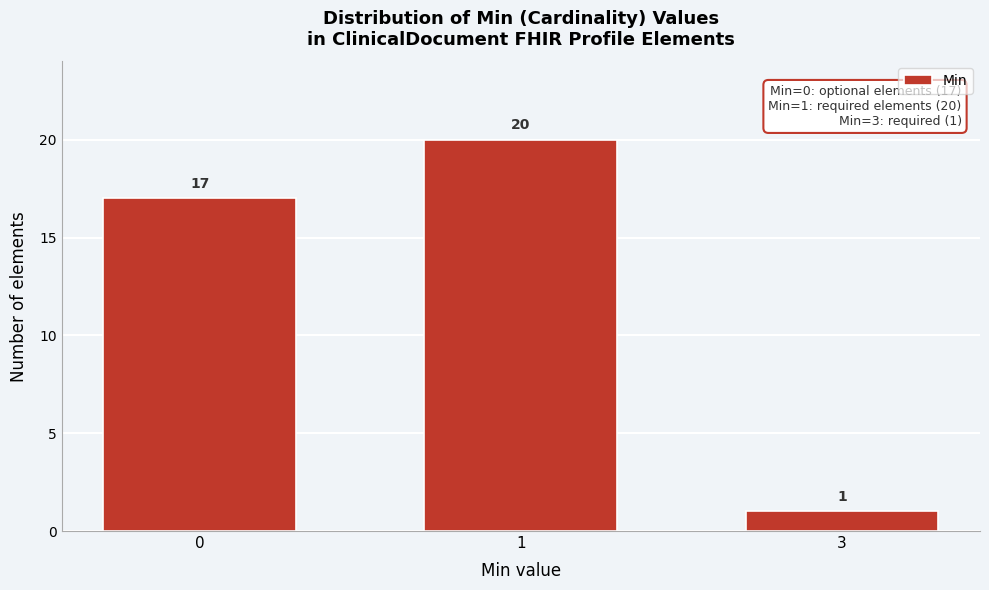

Reading right to left, list all the values displayed in this chart.

3=1	1=20	0=17